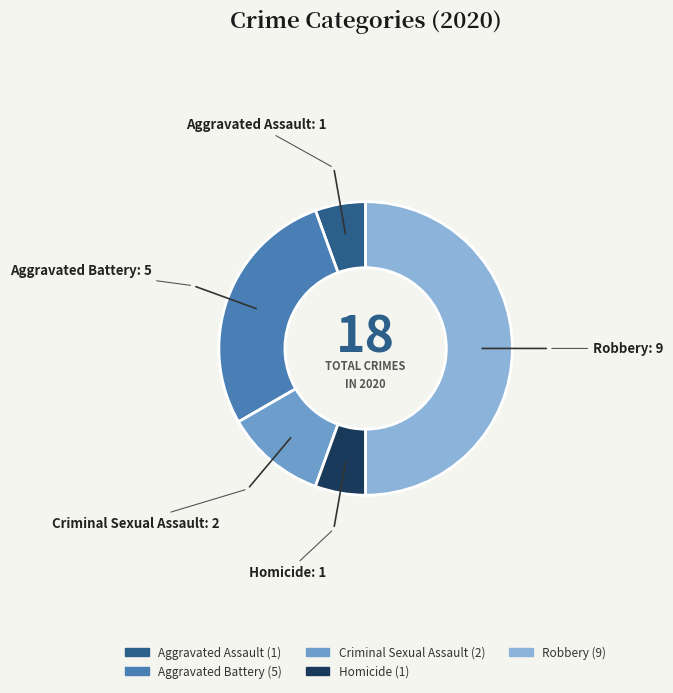

Approximately how many times larger is the value at Robbery compared to Criminal Sexual Assault?

4.5